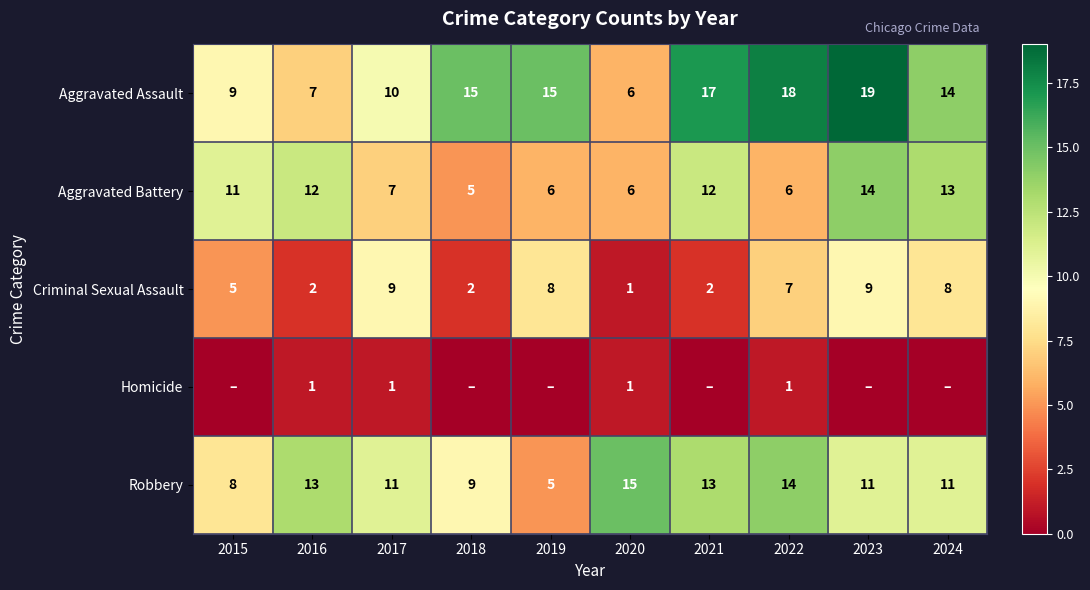

At 2017, list the series in order from smallest to largest.

Homicide, Aggravated Battery, Criminal Sexual Assault, Aggravated Assault, Robbery